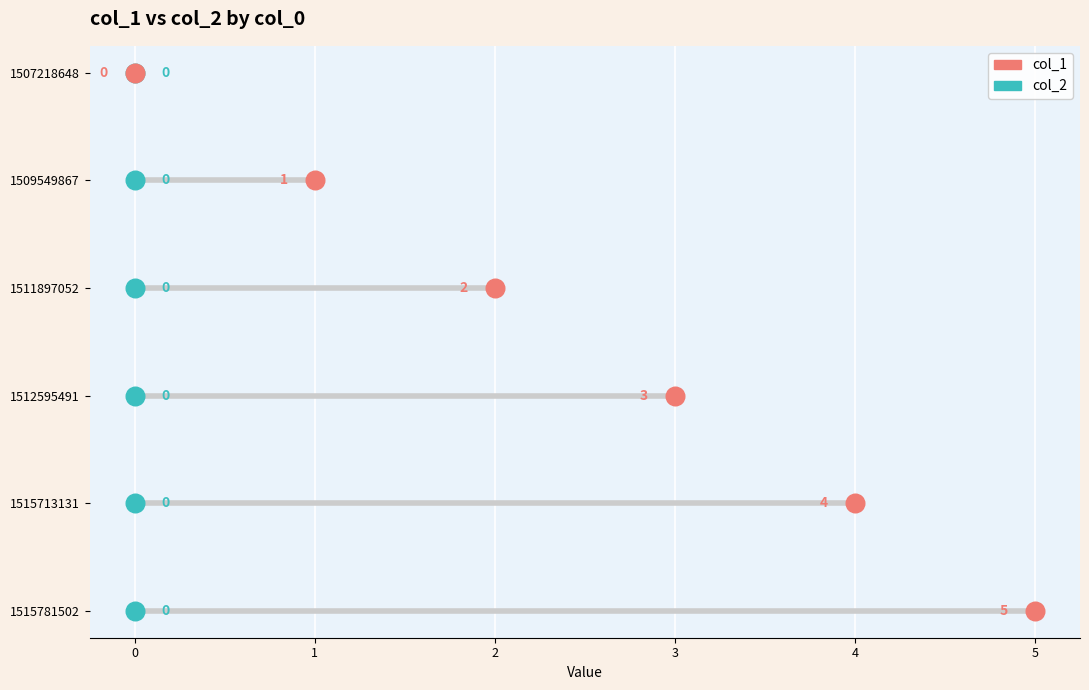

What are all the series names shown in the legend?

col_1, col_2